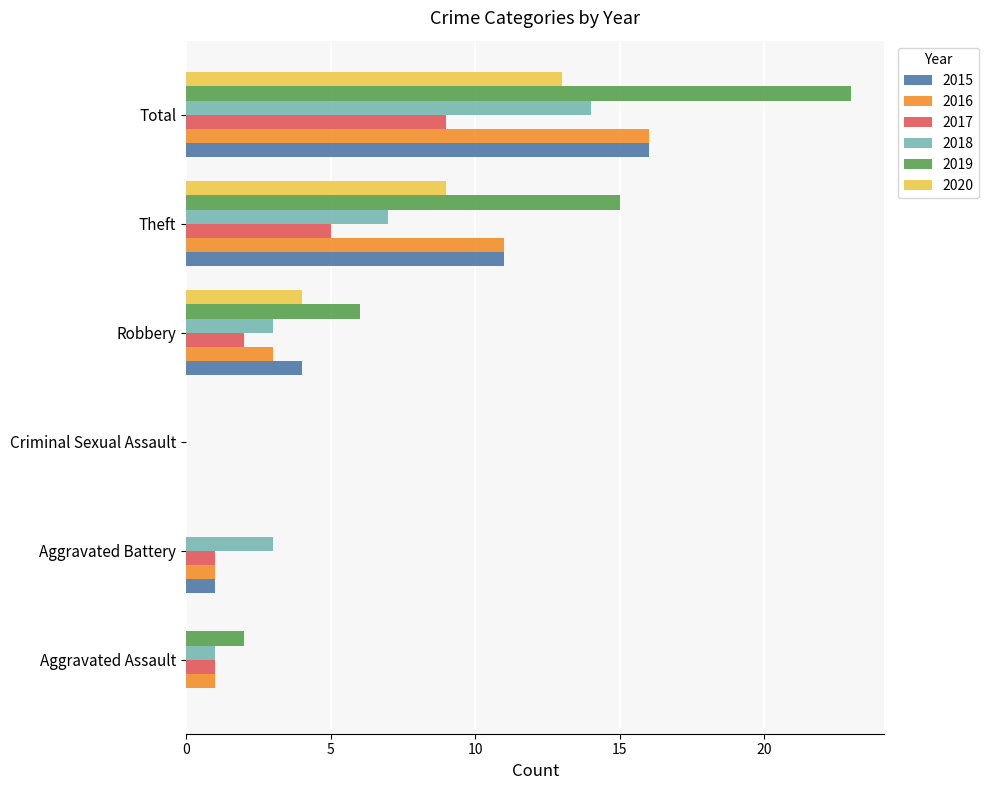

What is the sum of all 2018 values?

28